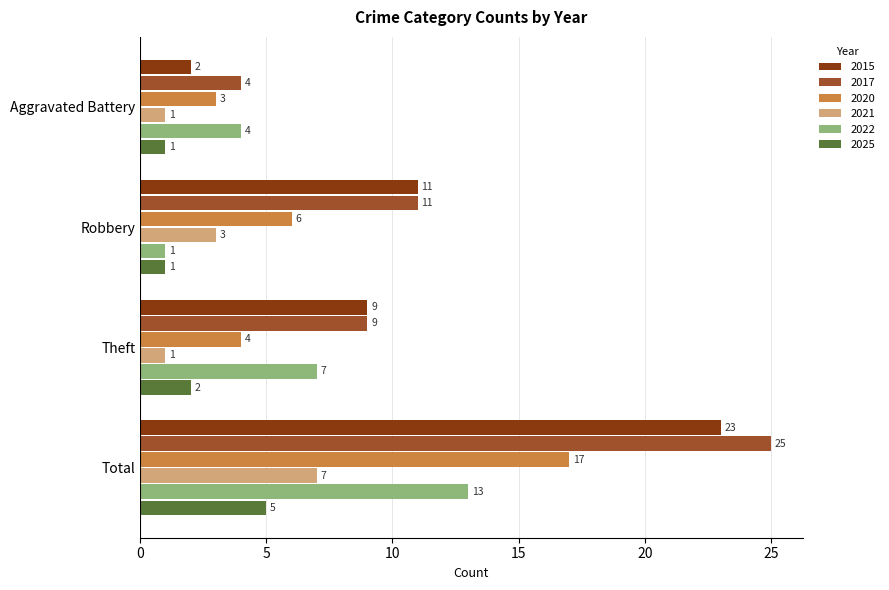

Which series changed the most between Robbery and Total?

2017